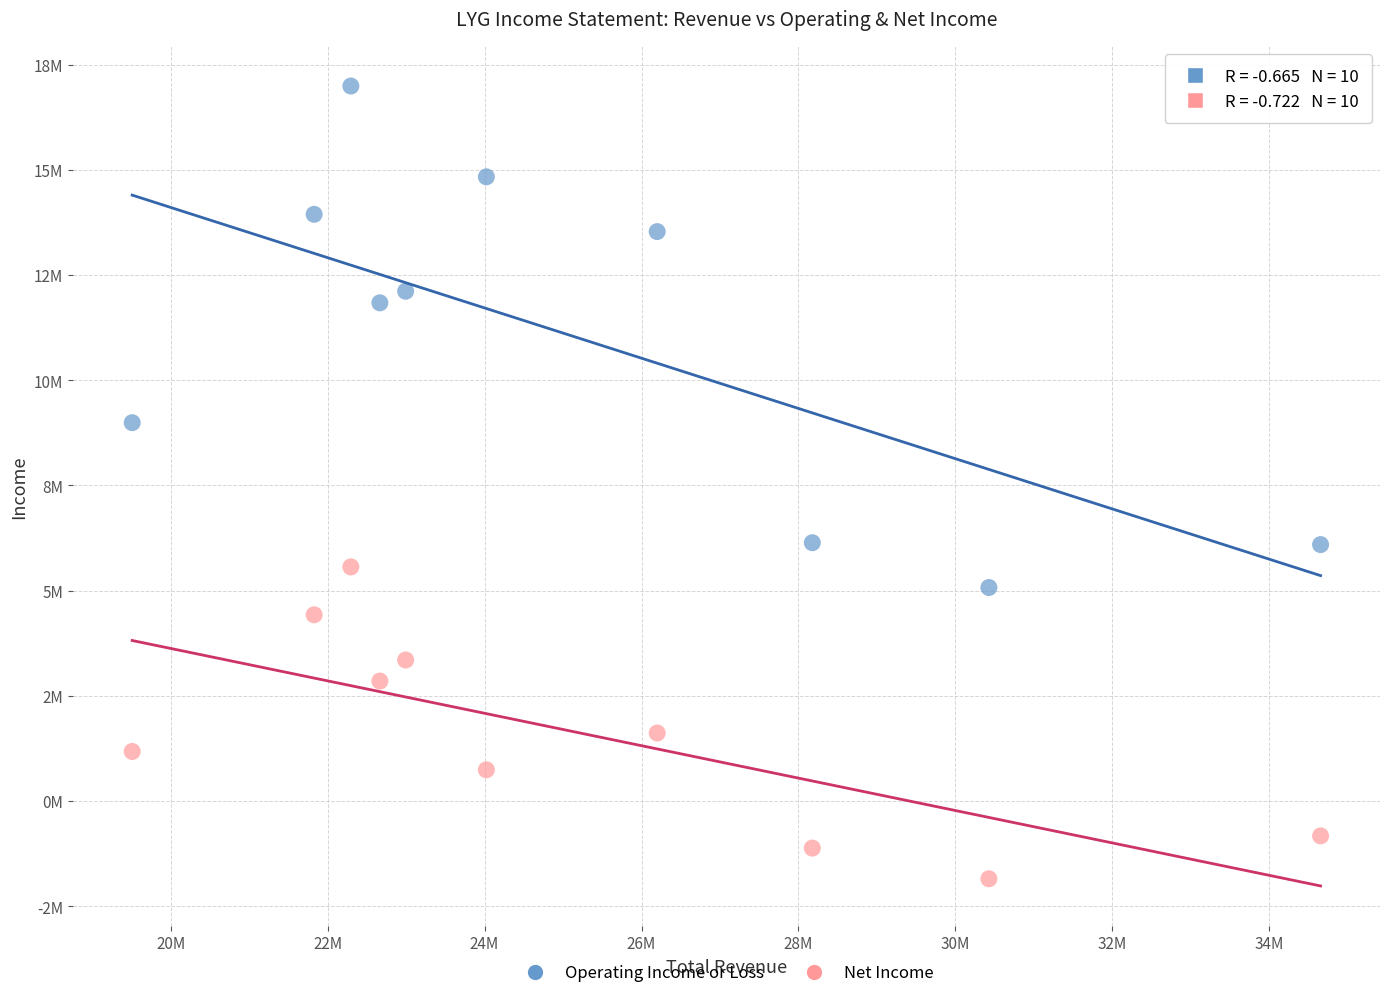

What are all the series names shown in the legend?

Operating Income or Loss, Net Income